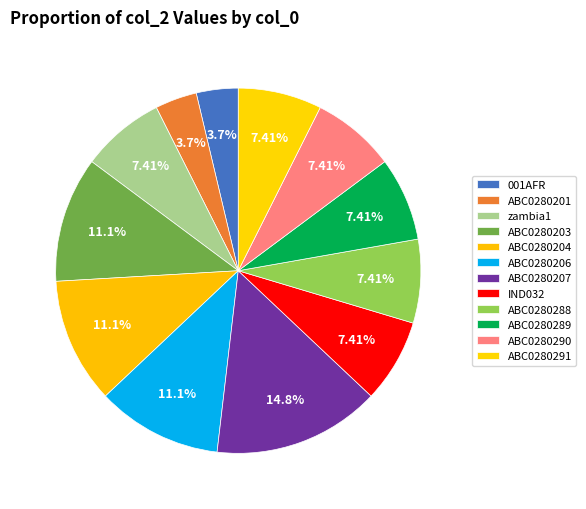

The ABC0280203 slice represents 22% of the pie. True or false?

False